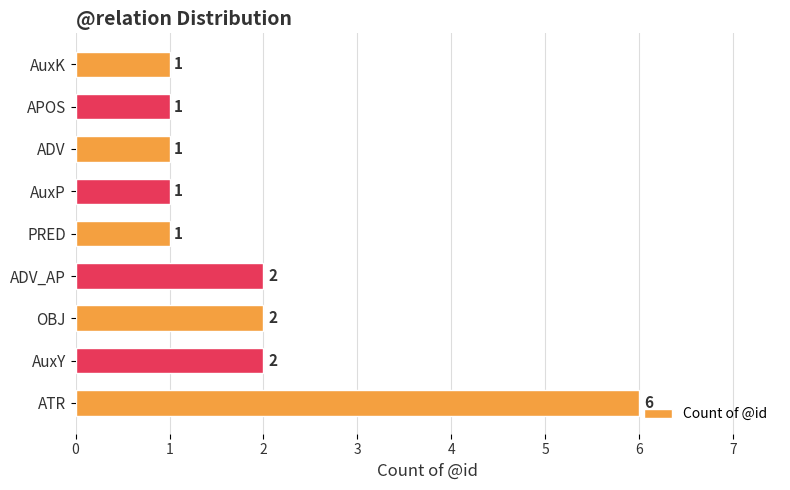

What is the ratio of the value at ADV_AP to the value at ATR?

0.3